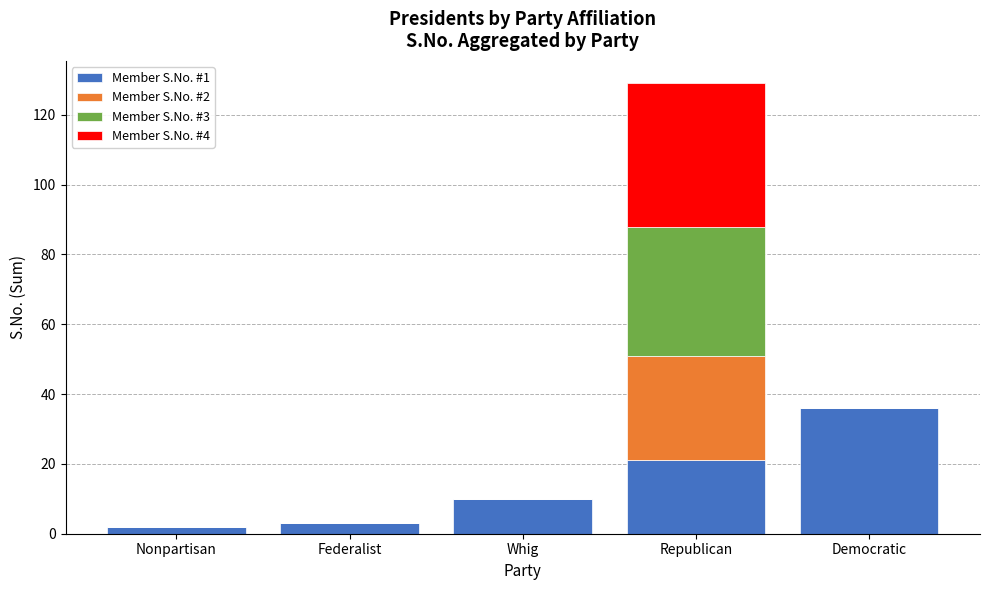

True or false: Member S.No. #1 has a value of 52 at Democratic.

False